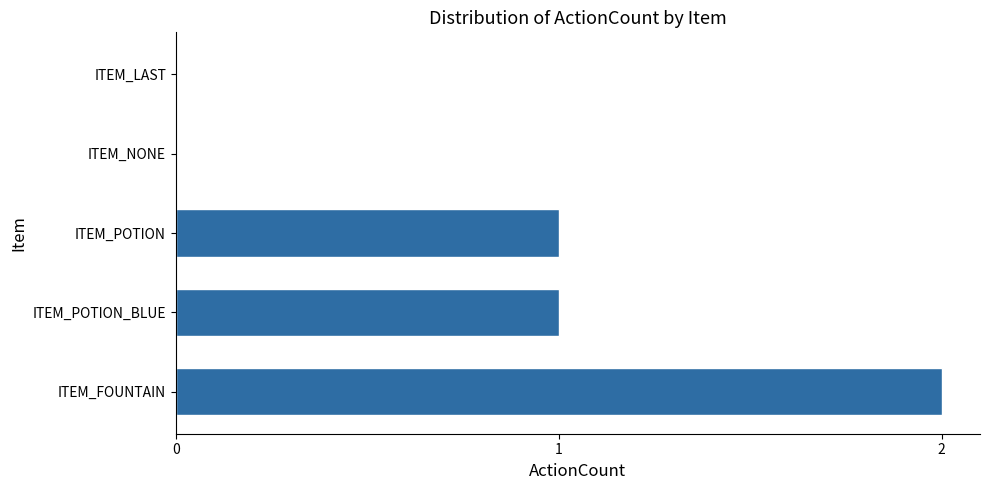

Is it true that the value at ITEM_NONE is 0?

True